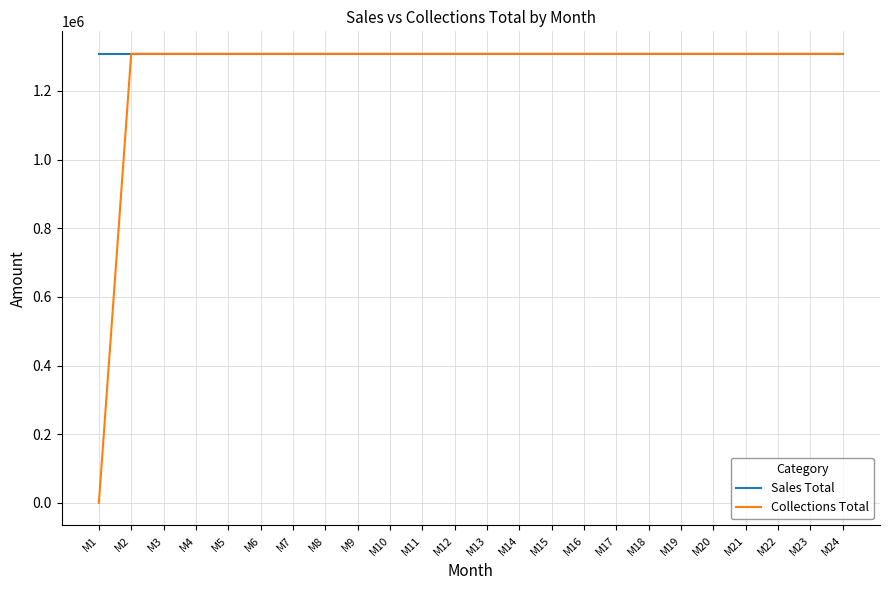

Is it true that Sales Total equals 1308300 at M9?

True